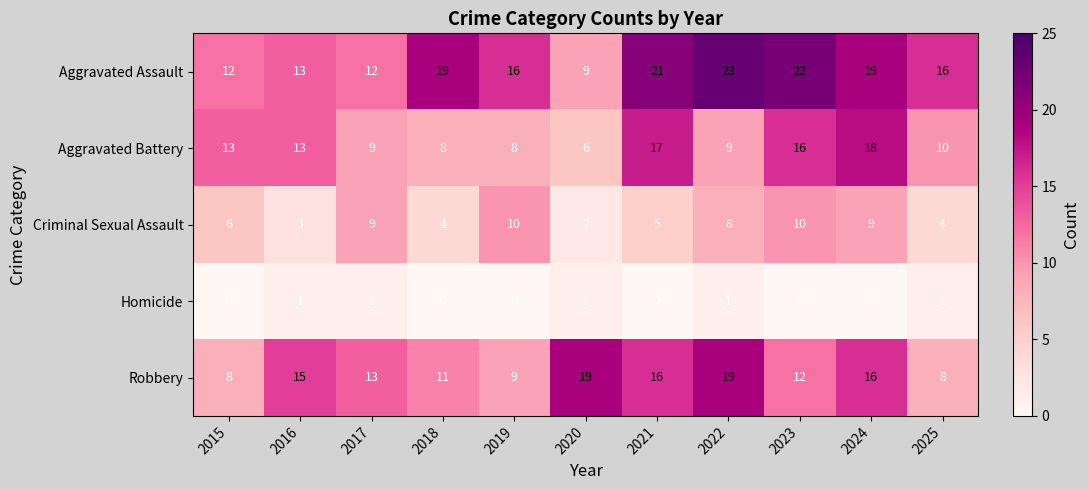

What value does the Aggravated Assault series have at 2023, to the nearest 5?

20